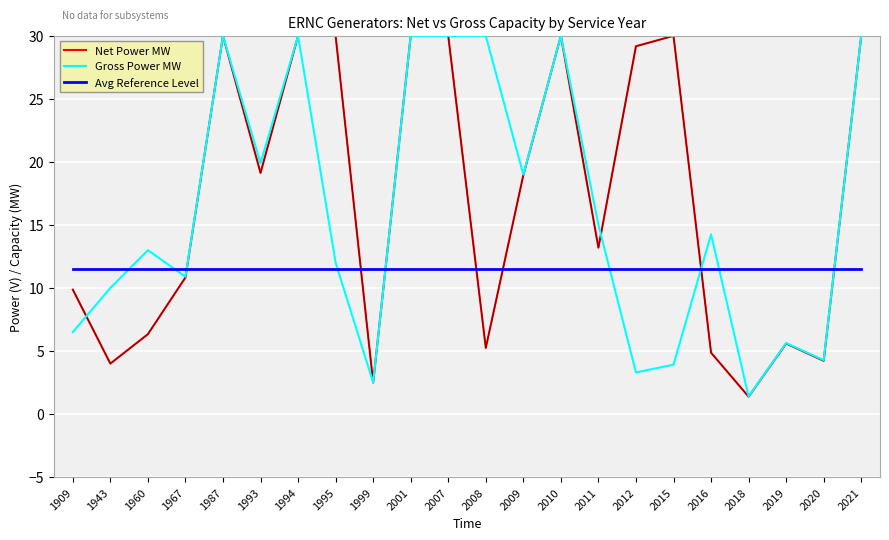

What is the spread (max minus min) of values at 2001?

18.5